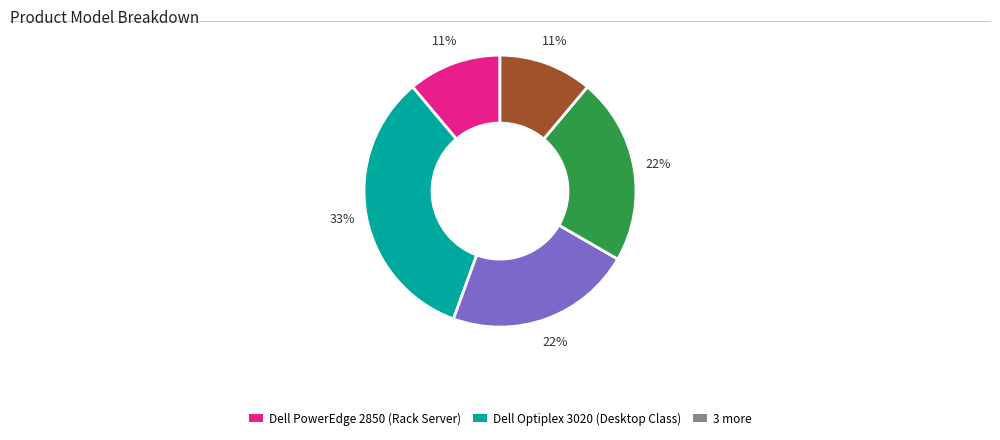

How many segments does this pie chart have?

5